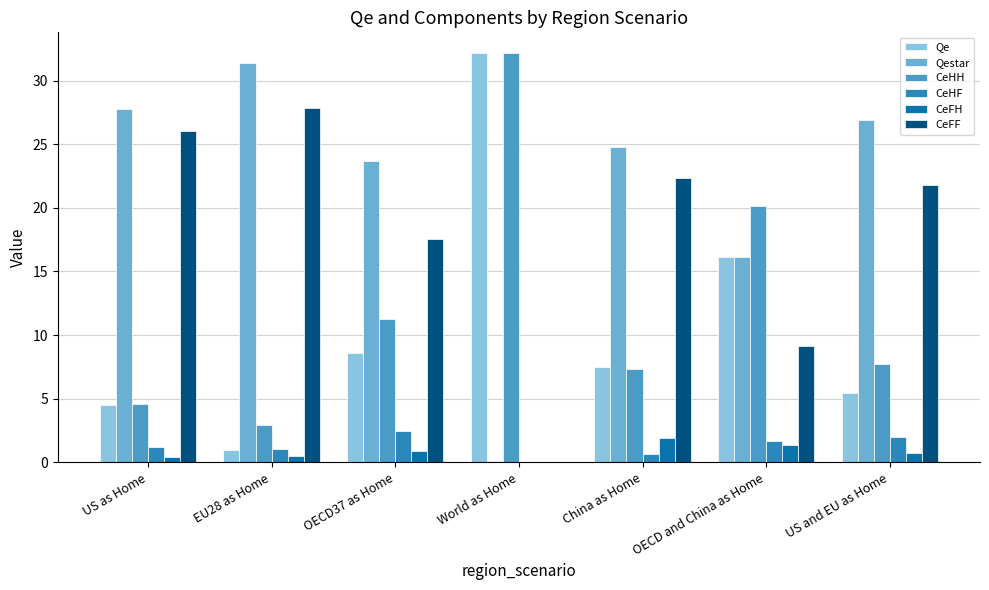

What is the spread (max minus min) of values at OECD37 as Home?

22.7